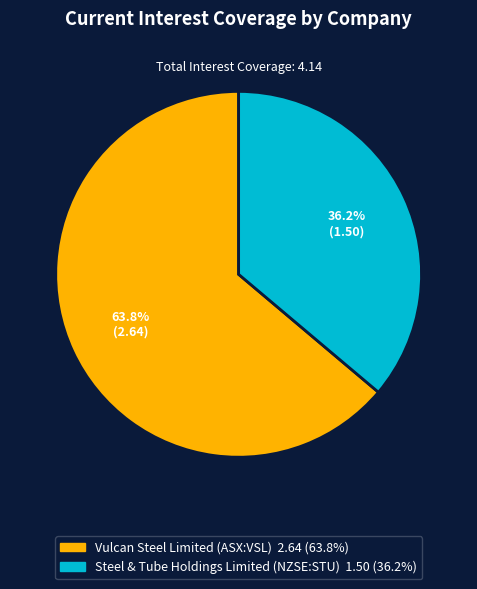

The Vulcan Steel Limited (ASX:VSL) slice represents 64% of the pie. True or false?

True